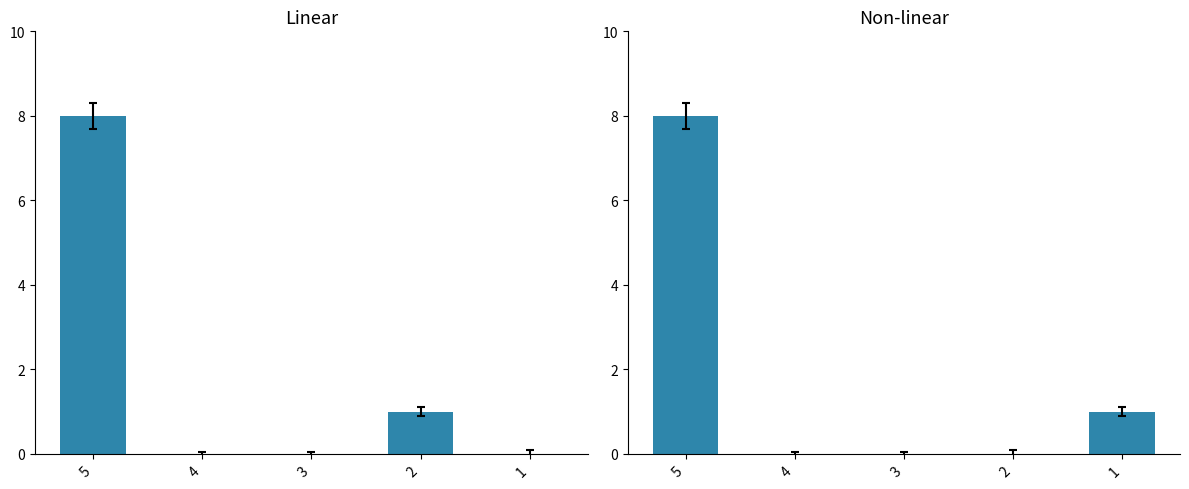

Which category has the highest value in the col_2 series?

5